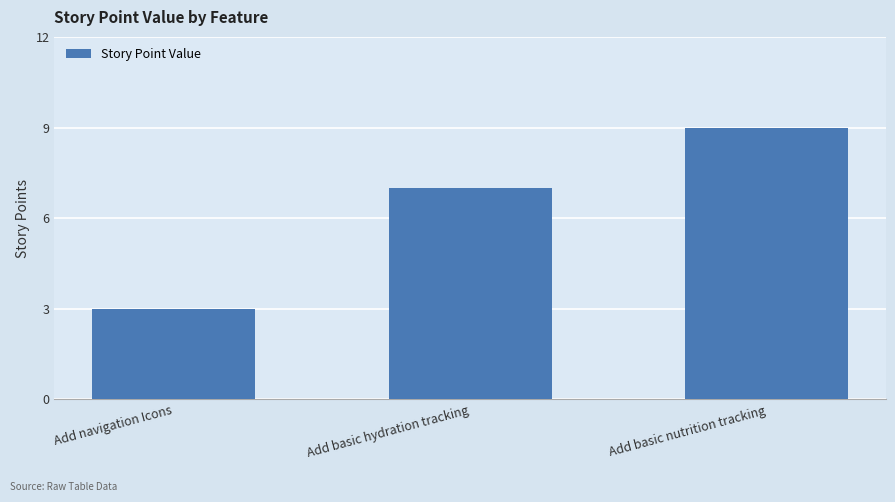

Which has a higher value, Add basic hydration tracking or Add navigation Icons?

Add basic hydration tracking